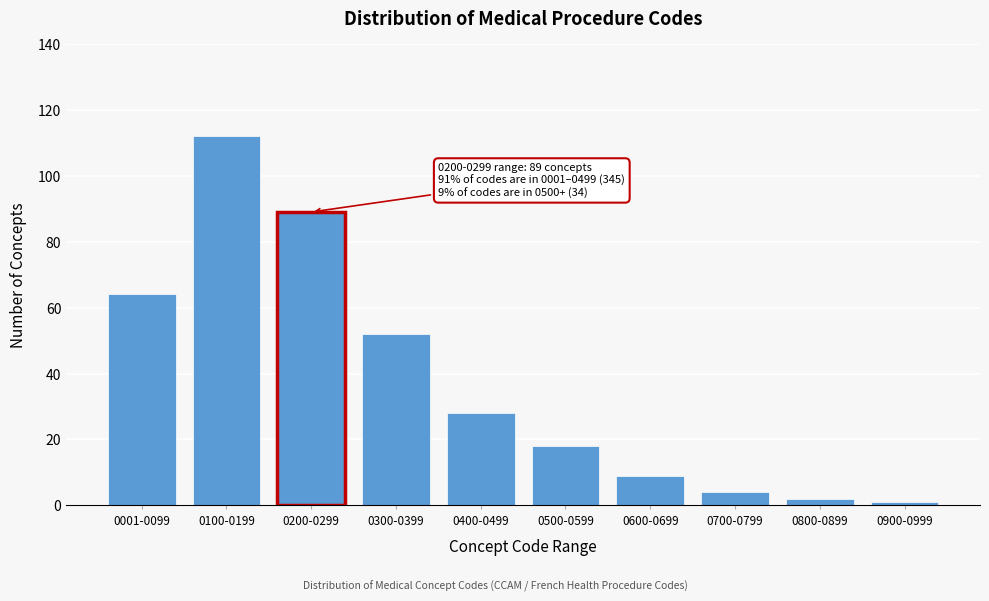

Reading right to left, what are all the values shown in this chart?

1	2	4	9	18	28	52	89	112	64